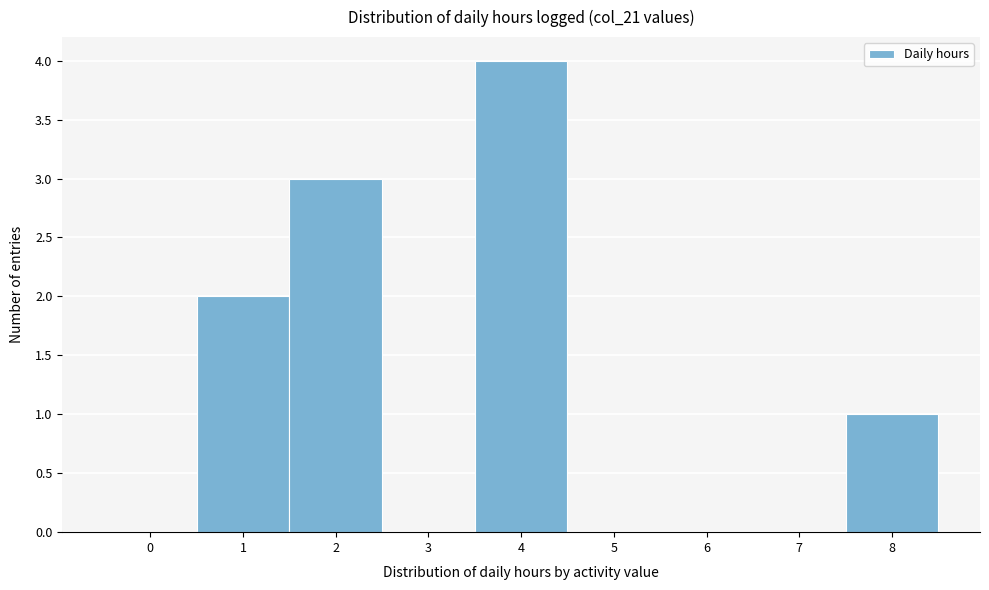

Reading left to right, transcribe this chart: for each bar, give the range it covers on the x-axis and its height. The values are not printed on the chart, so give them approximately, as read against the axis.

-0.5 to 0.5: 0
0.5 to 1.5: 2
1.5 to 2.5: 3
2.5 to 3.5: 0
3.5 to 4.5: 4
4.5 to 5.5: 0
5.5 to 6.5: 0
6.5 to 7.5: 0
7.5 to 8.5: 1